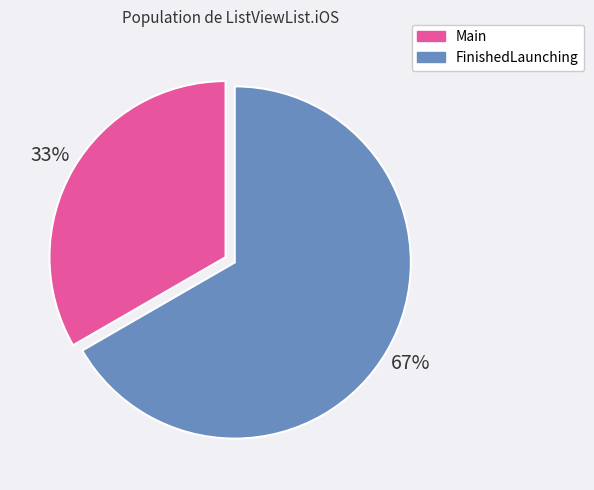

The Main slice represents 24% of the pie. True or false?

False